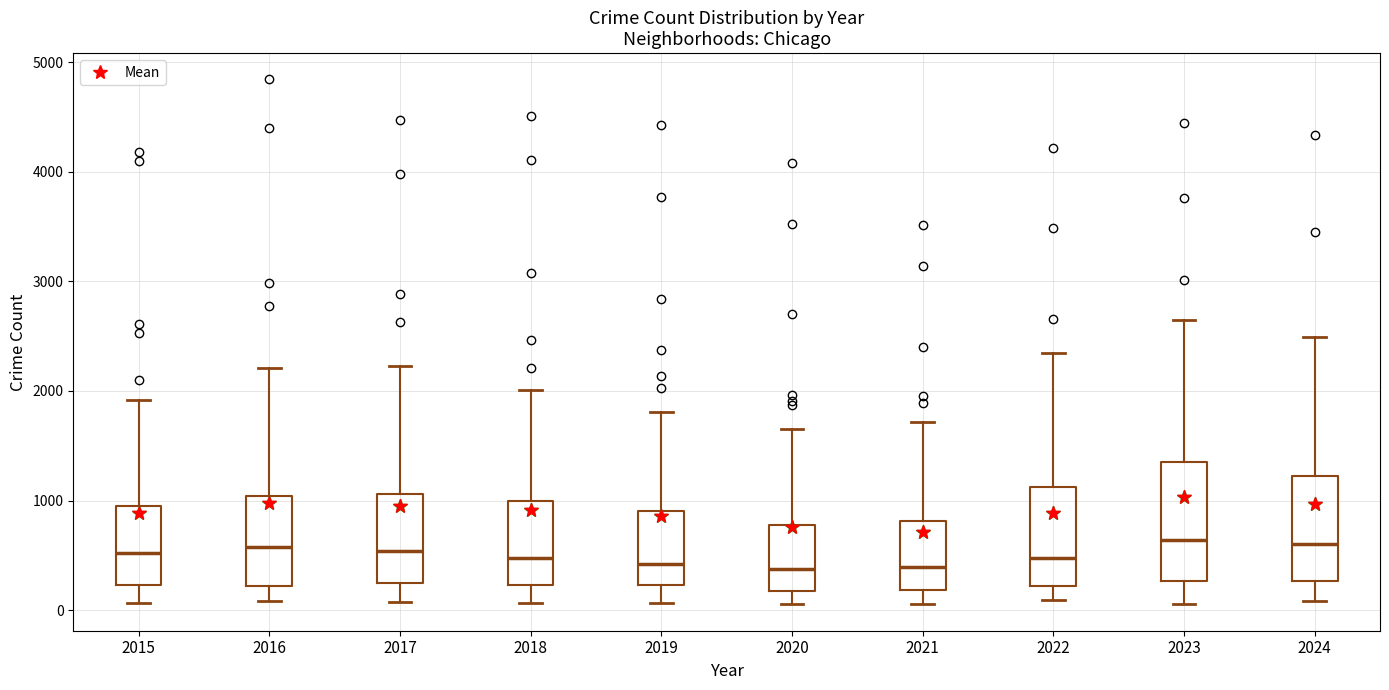

Comparing the boxes themselves (not the whiskers), which one is the tallest?

2023